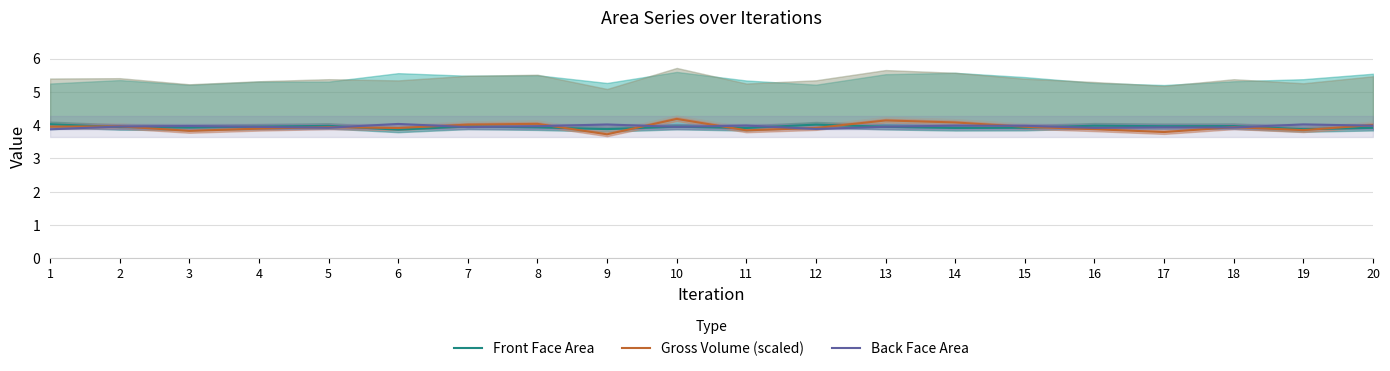

How many interior local peaks does the Front Face Area series have?

6